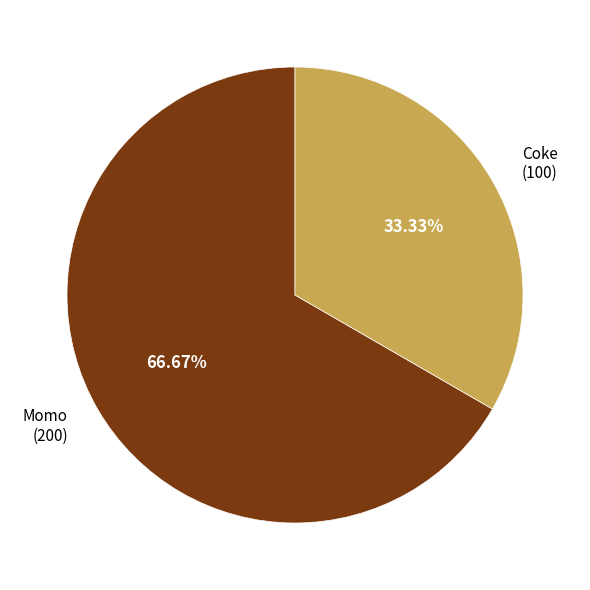

Which slice is the largest?

Momo